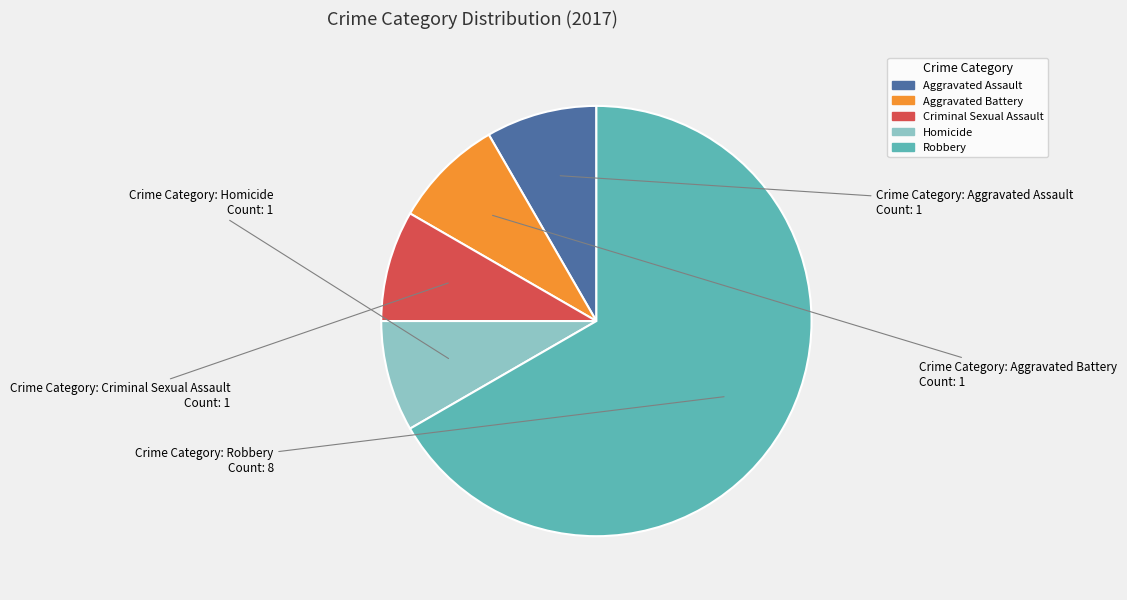

Combined, do Criminal Sexual Assault and Aggravated Battery account for over 50%?

No